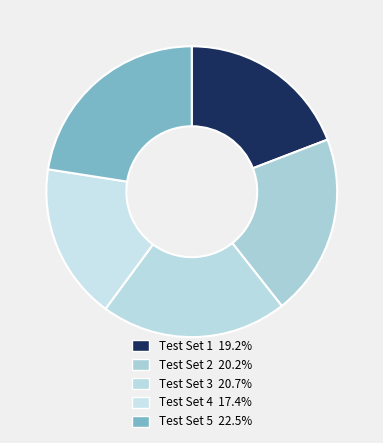

What percentage is the Test Set 5 slice, to the nearest percent?

23%